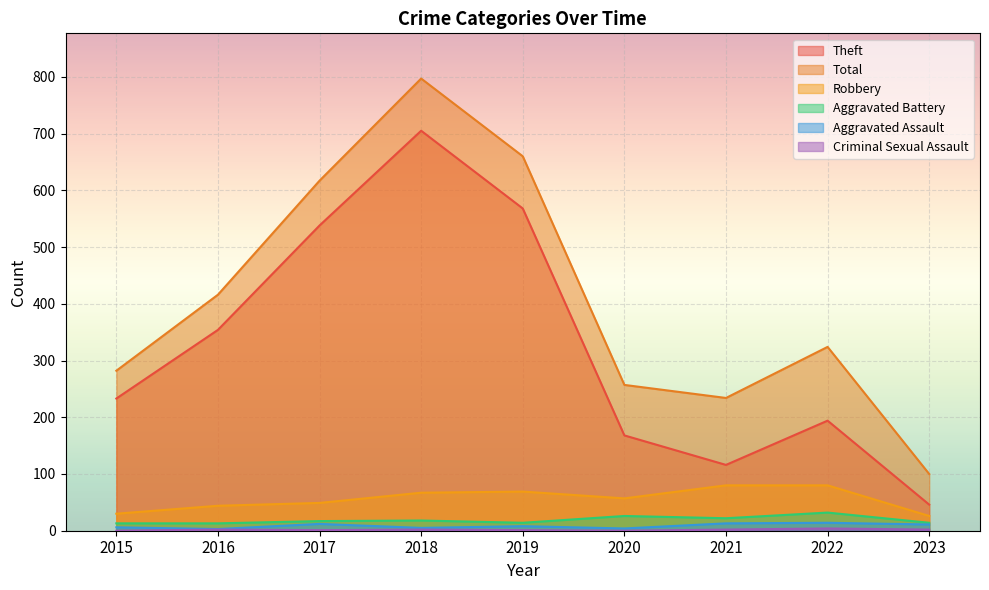

How many interior local peaks does the Theft series have?

2